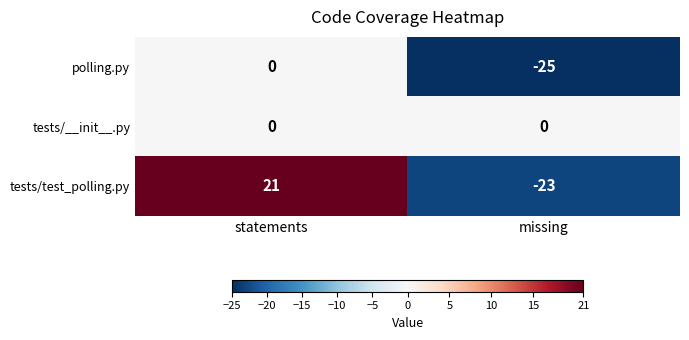

Rank the categories by tests/test_polling.py value from lowest to highest.

missing, statements